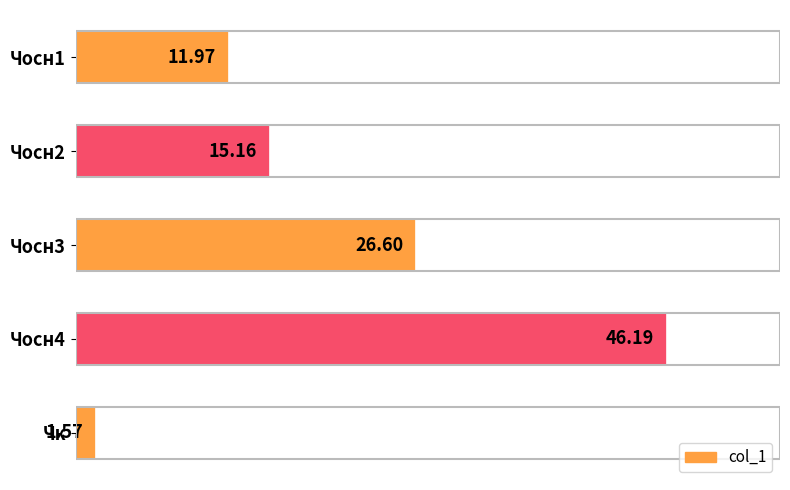

How many data points are less than 15?

2